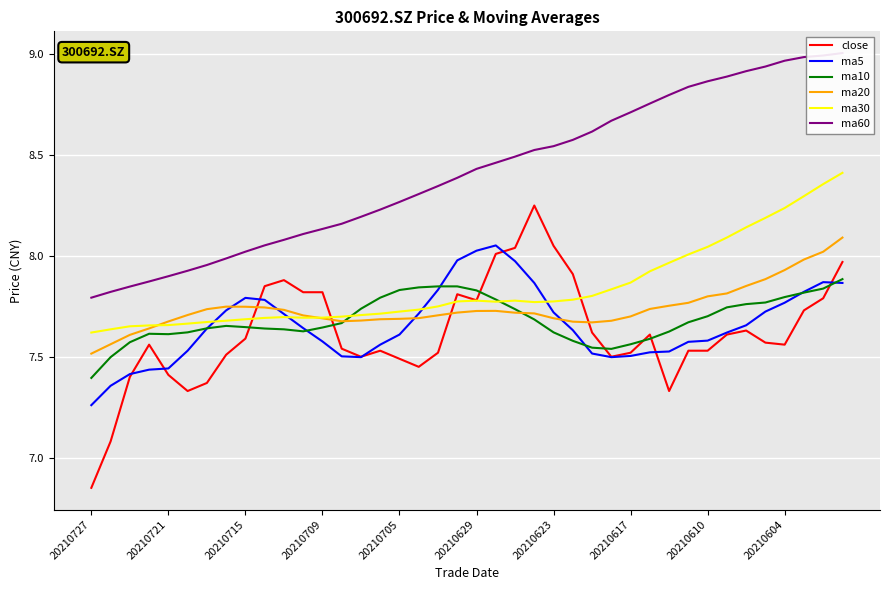

How many intersections are there between ma20 and close?

4